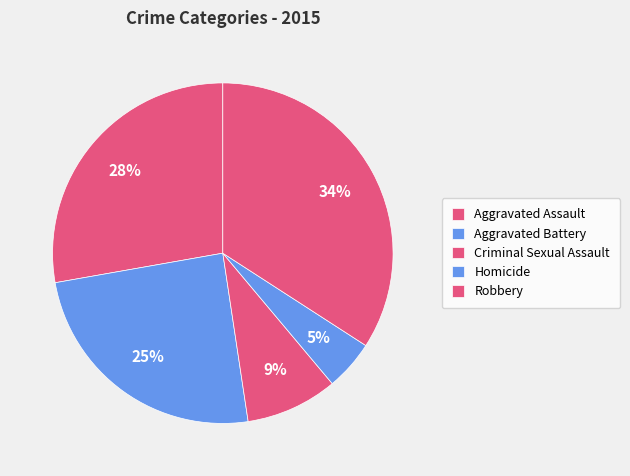

Count the number of slices in the pie.

5